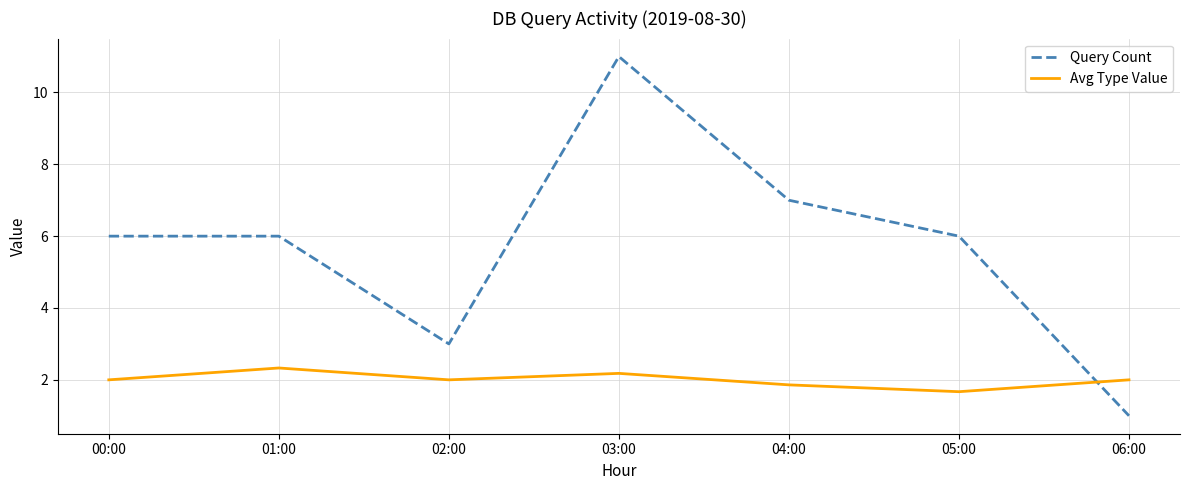

How many times do Query Count and Avg Type Value cross each other?

1